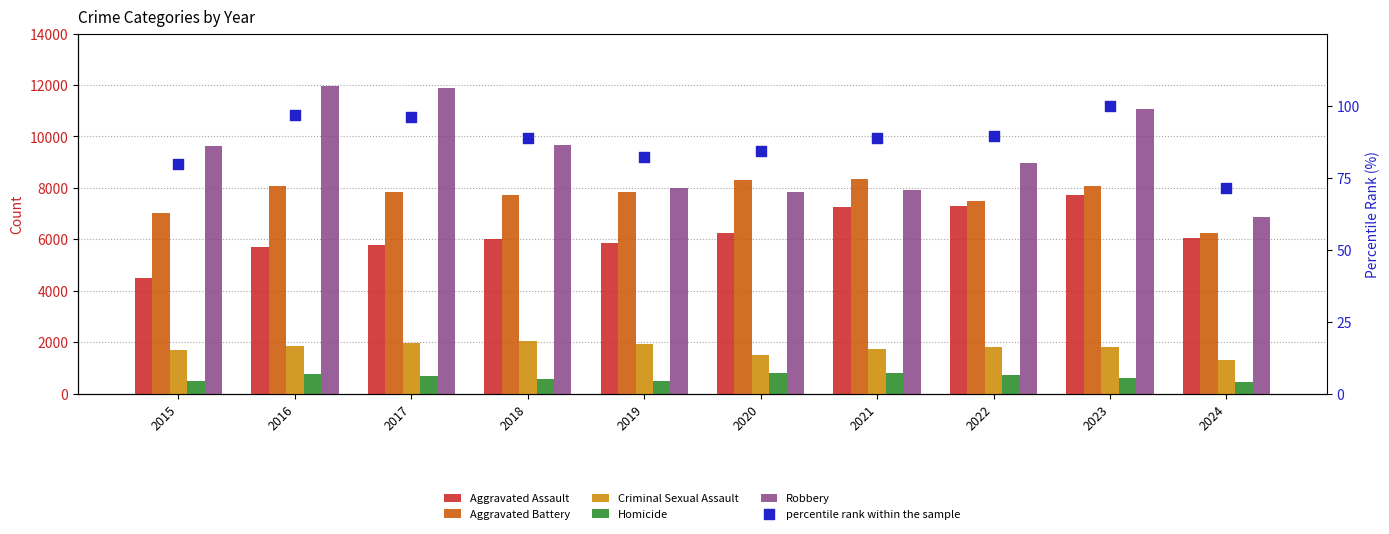

What is the total value across all series at 2017?

28263.1